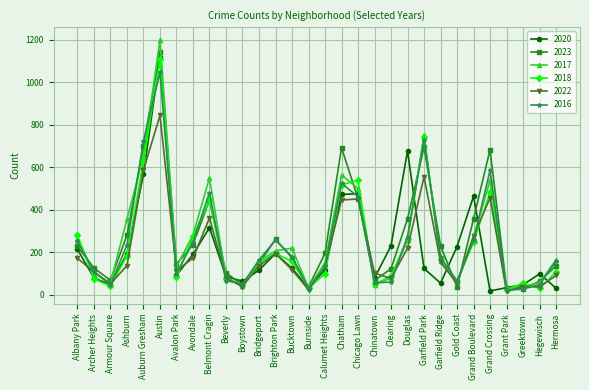

How many lines are shown in the chart?

6